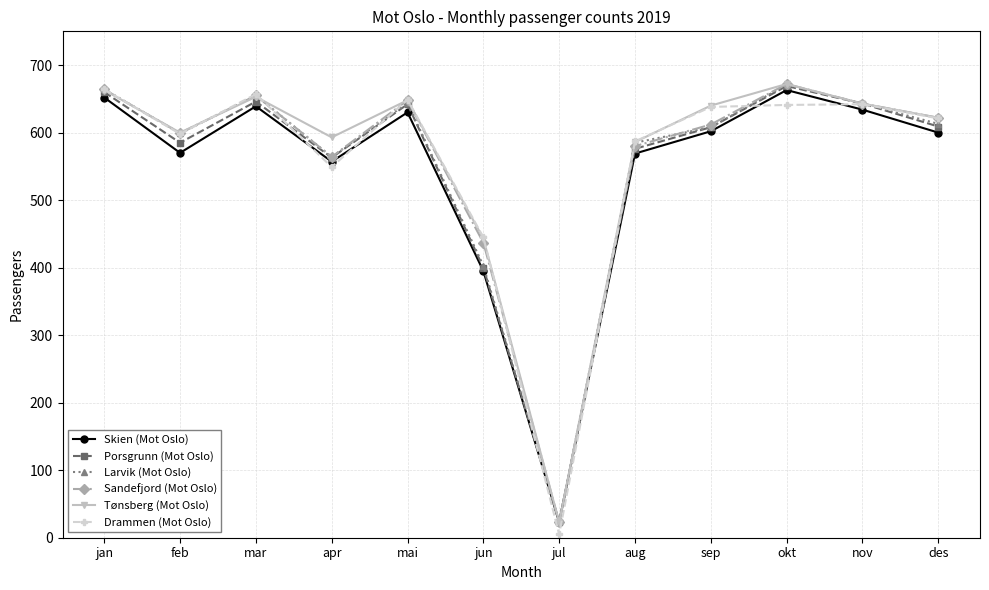

What is the label of the 12th point from the left?

des